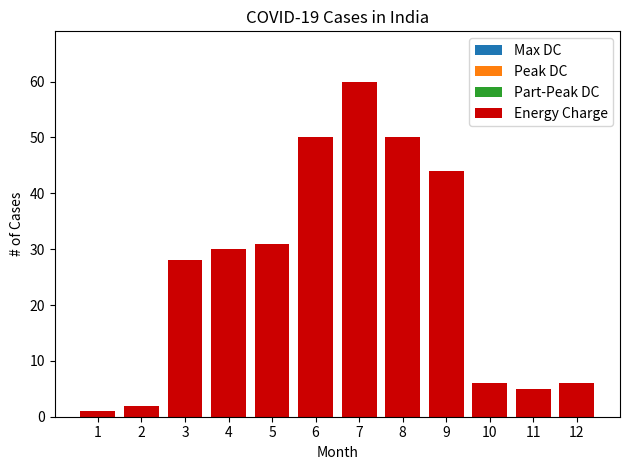

Are the bars grouped side by side (vs. stacked)?

No